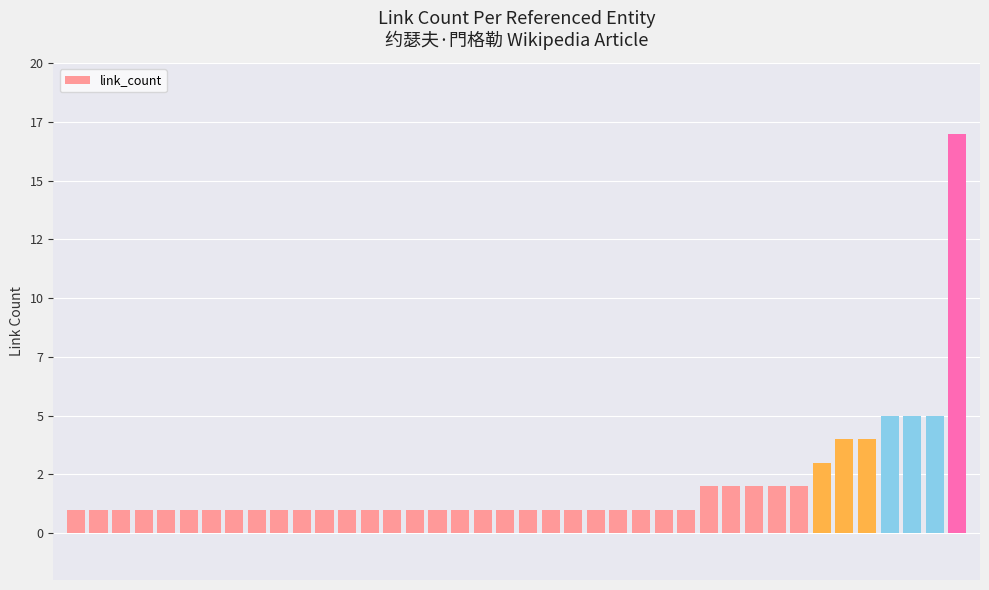

What is the difference between the maximum and minimum values?

16